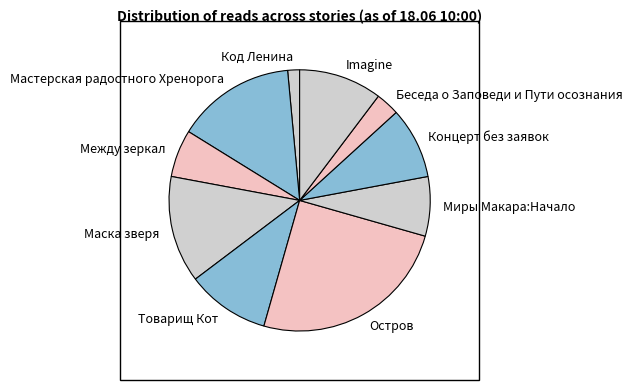

What is the ratio of the value at Мастерская радостного Хренорога to the value at Миры Макара:Начало?

2.0